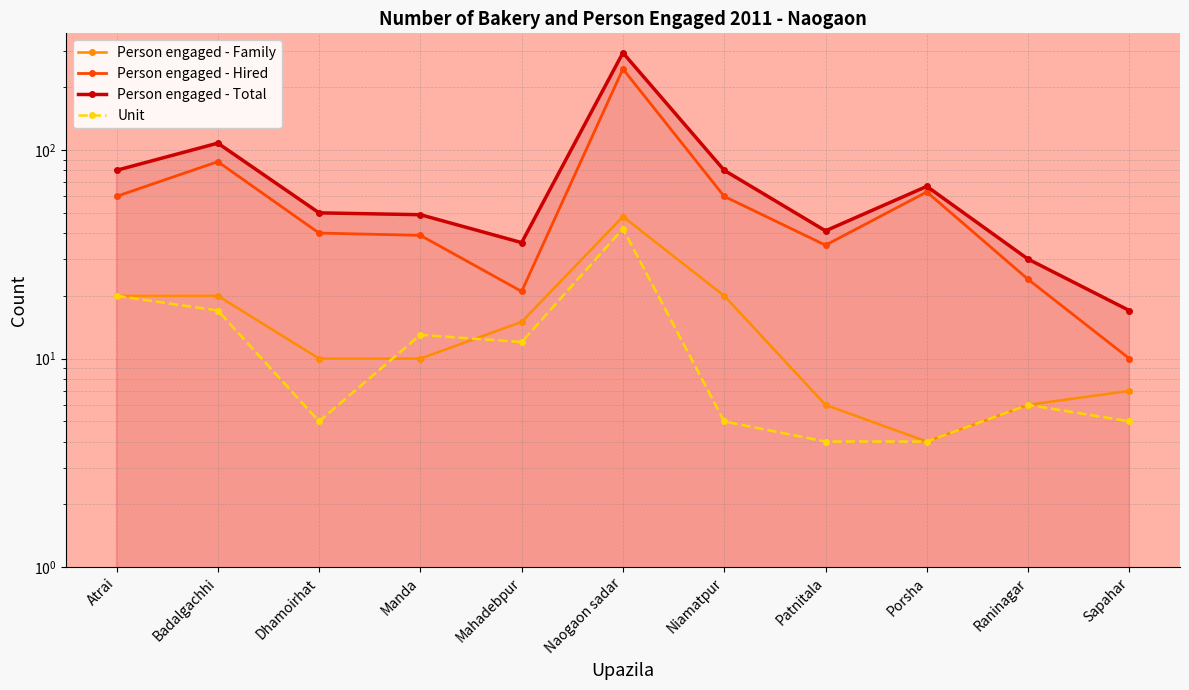

What are all the series names shown in the legend?

Person engaged - Family, Person engaged - Hired, Person engaged - Total, Unit